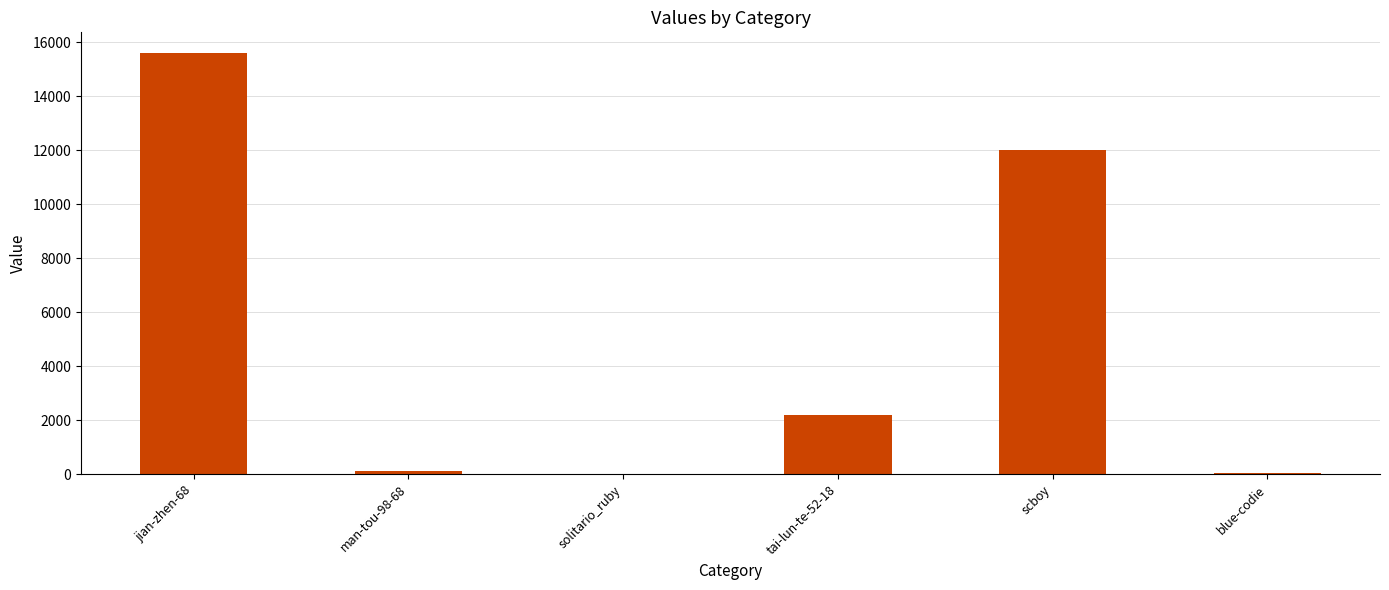

What is the sum of all values?

29983